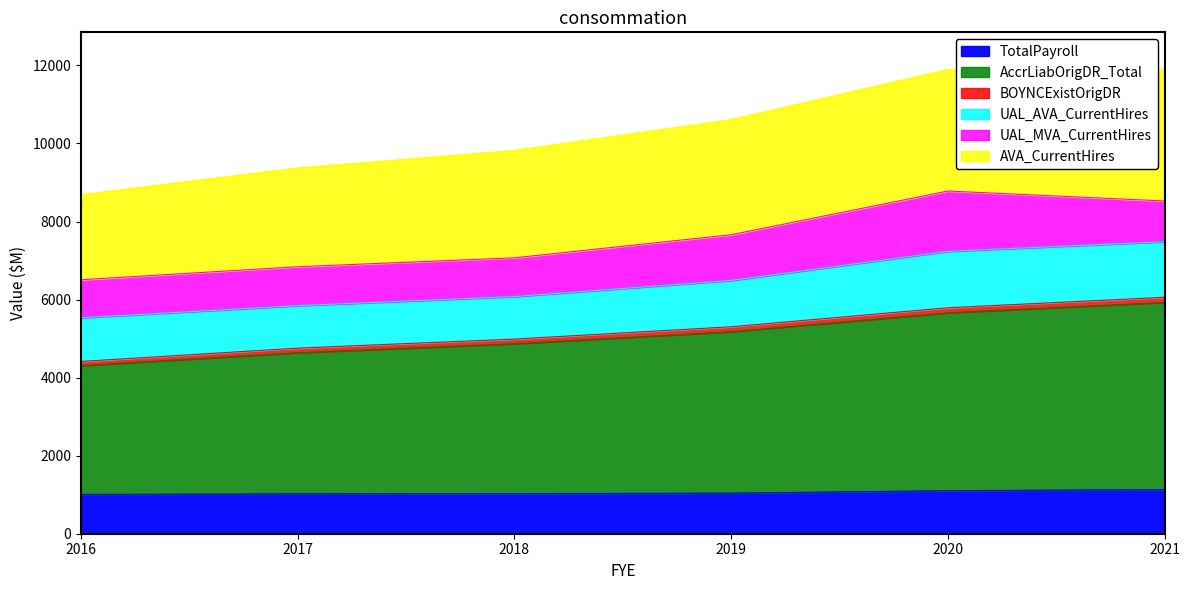

Does the chart display data point markers on the line(s)?

No